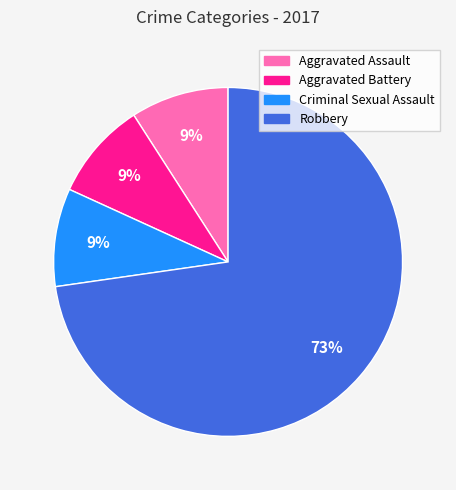

Which slice is the largest?

Robbery